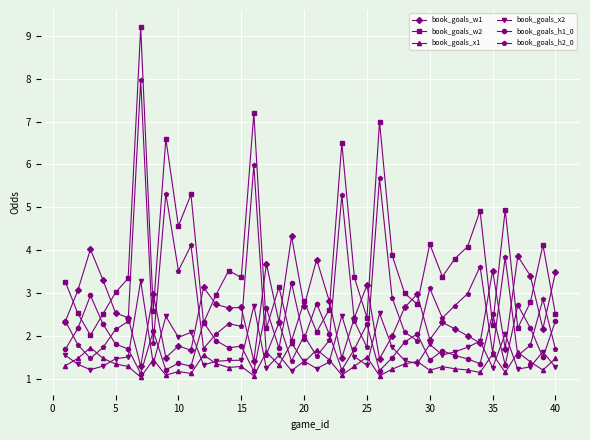

At how many categories does at least one series exceed 9?

1